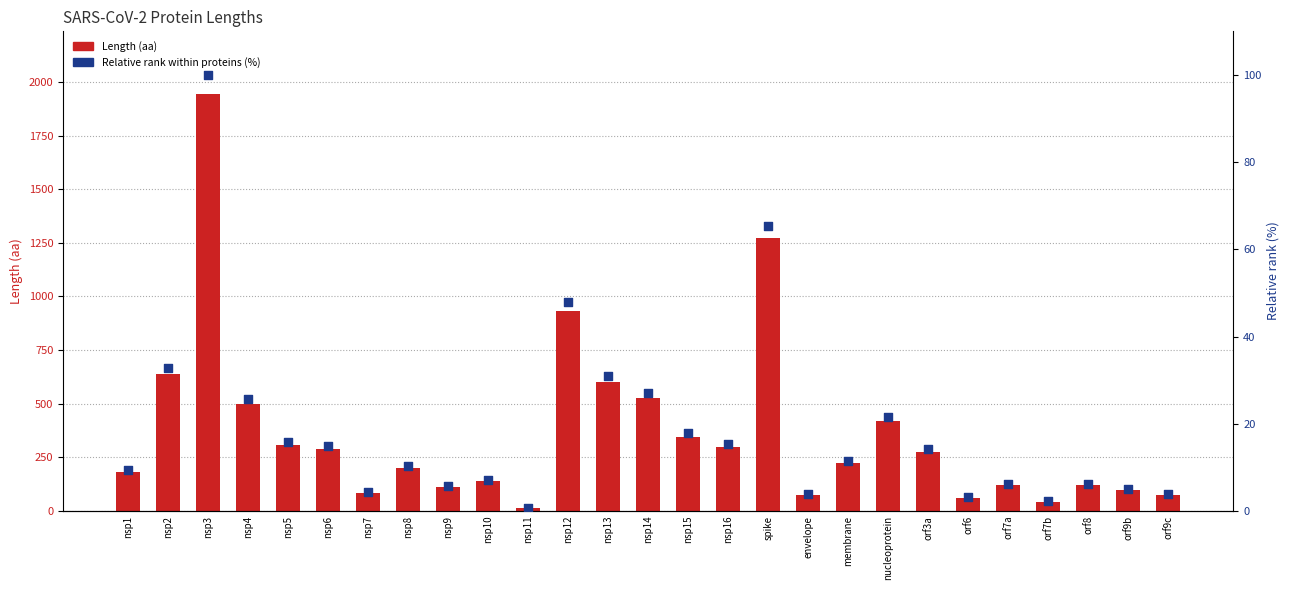

At how many categories does at least one series exceed 1730?

1